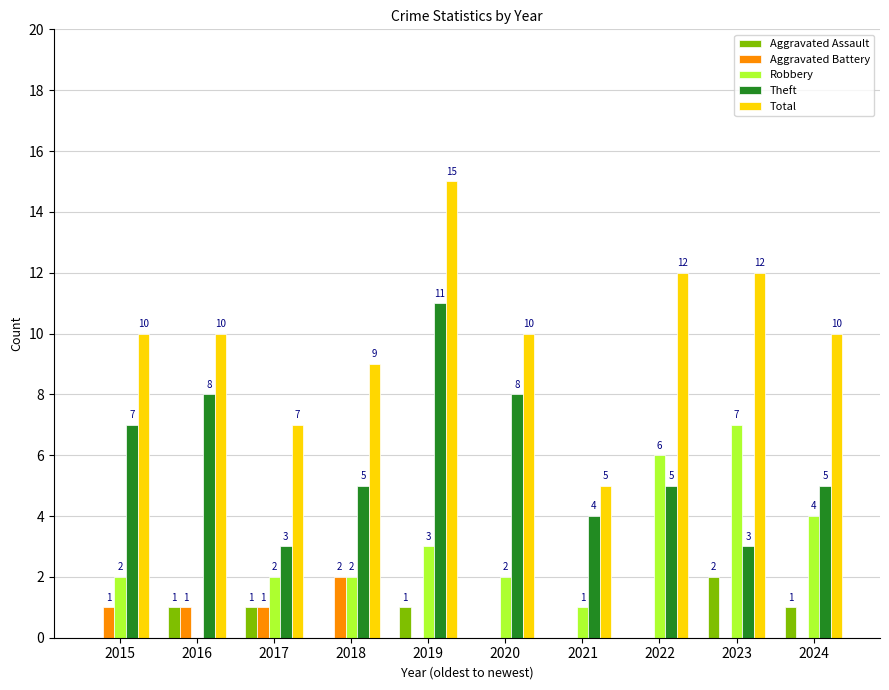

What is the maximum value for Theft?

11